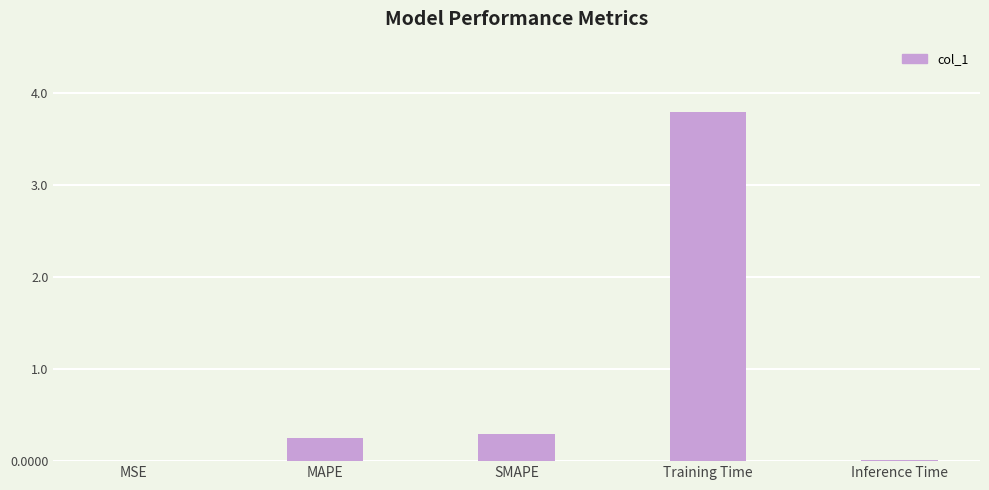

True or false: the data shows 0.3 at SMAPE.

True